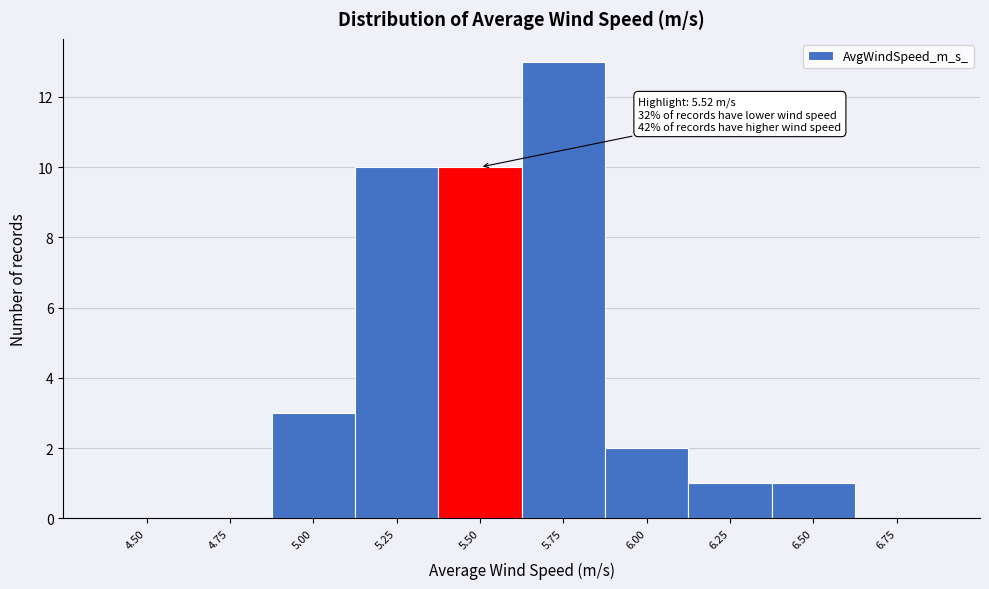

Reading left to right, transcribe all the data shown in this chart.

4.50=0	4.75=0	5.00=3	5.25=10	5.50=10	5.75=13	6.00=2	6.25=1	6.50=1	6.75=0